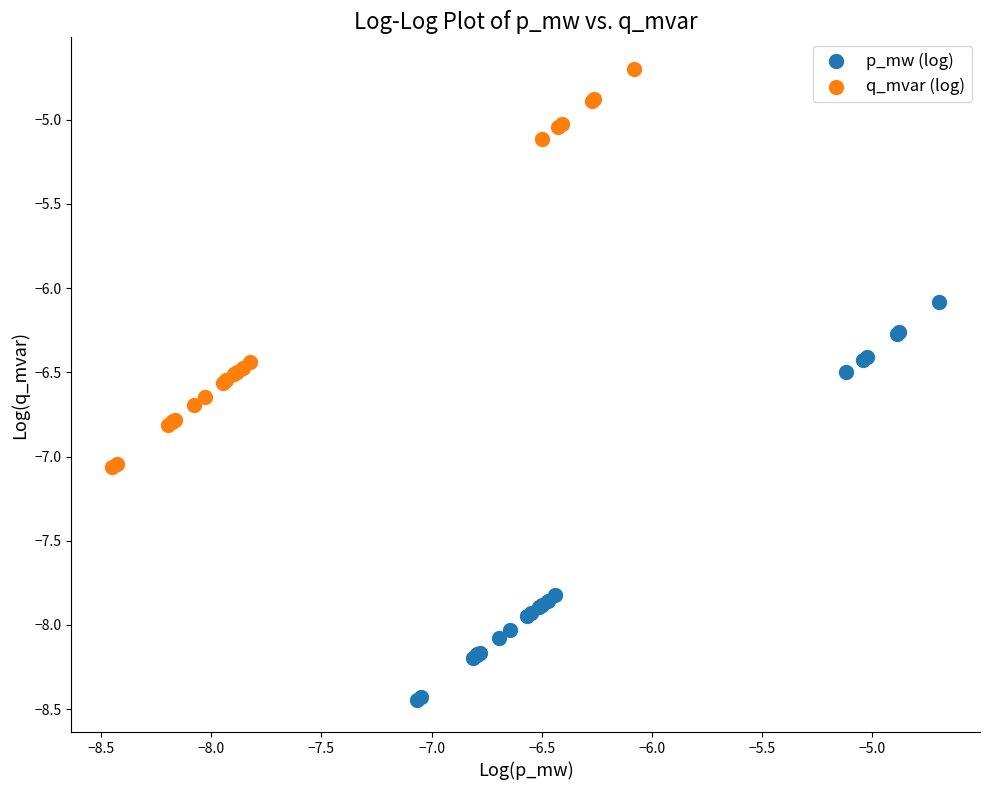

Which series reaches the maximum Y coordinate?

q_mvar (log)